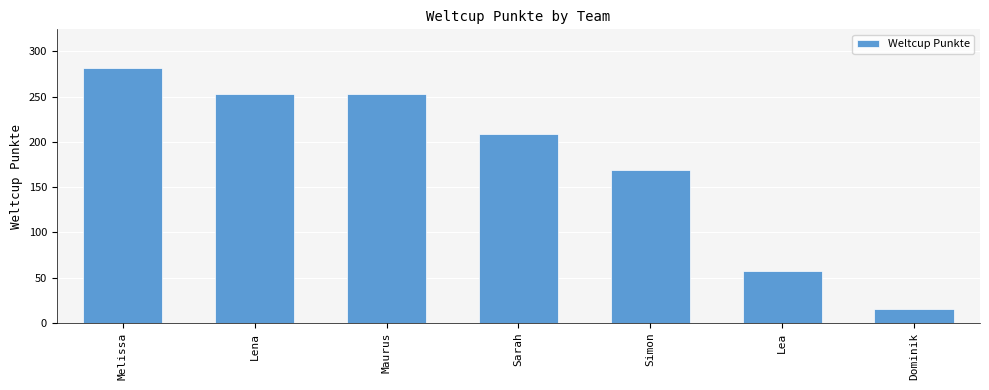

The chart shows a value of 146 at Sarah. True or false?

False